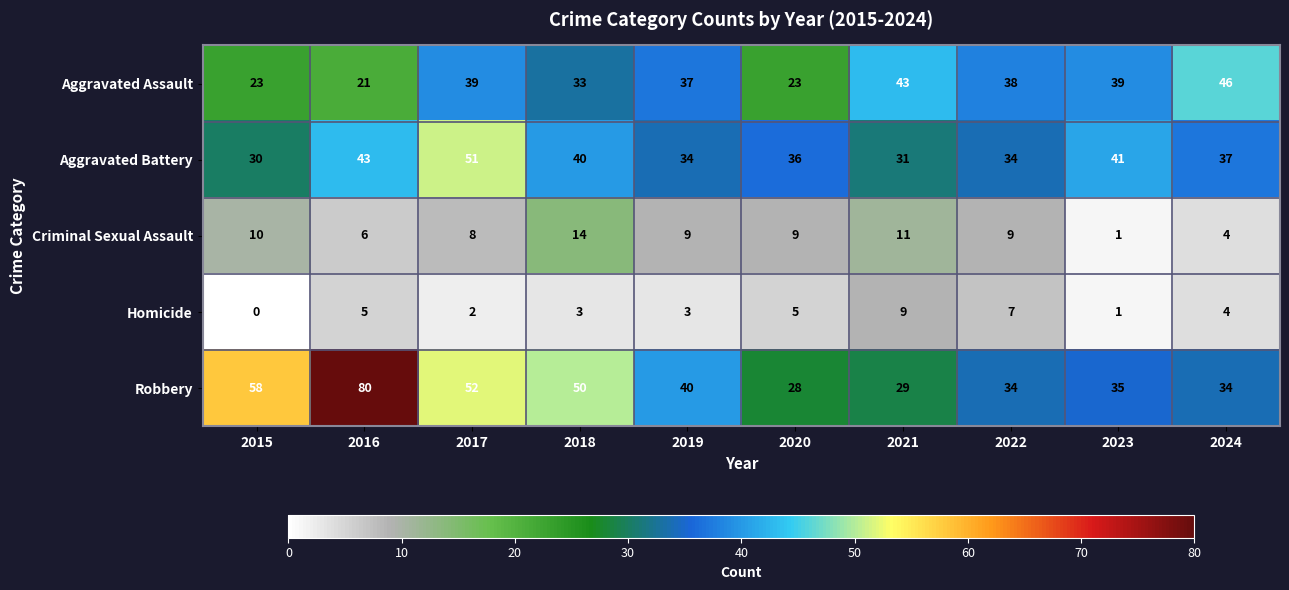

Between 2018 and 2024, which series saw the biggest shift?

Robbery